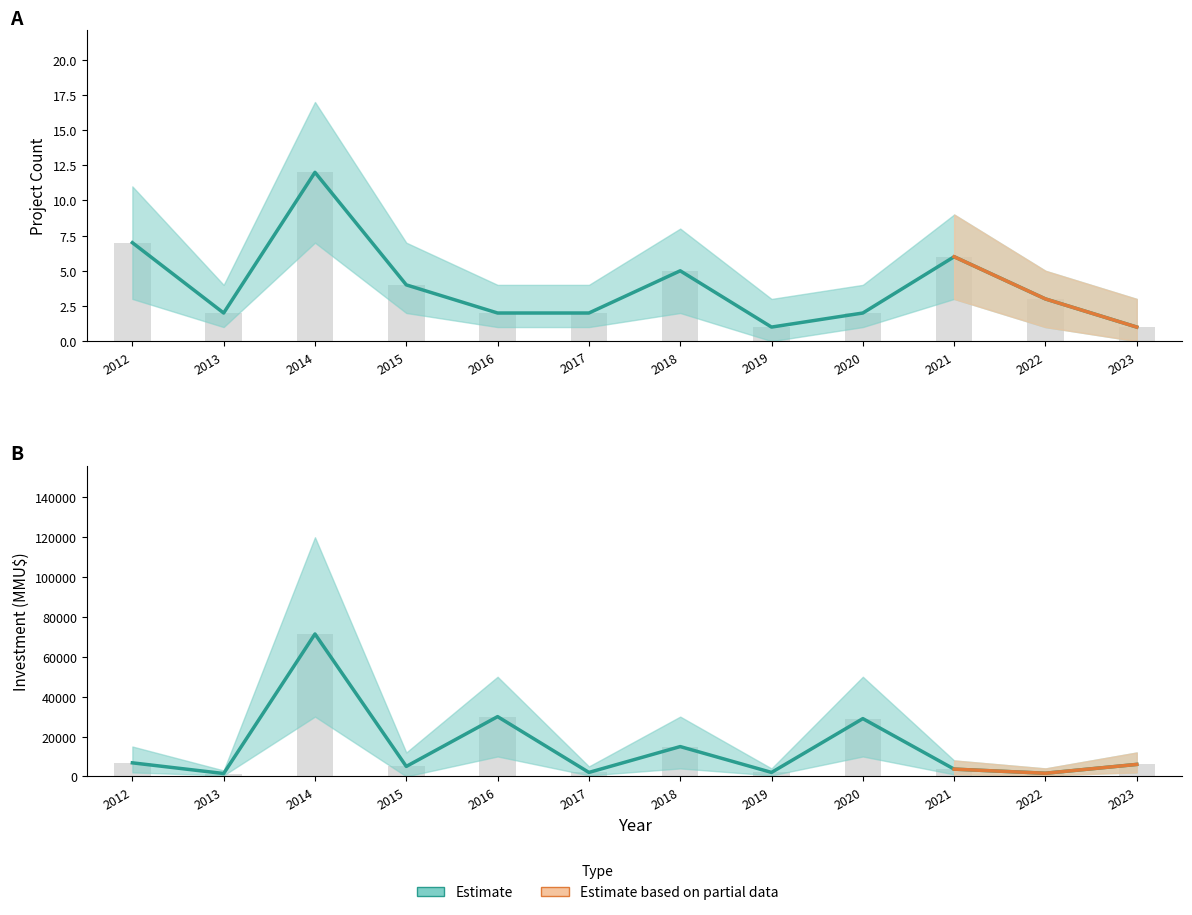

Rank the series by their average value, from highest to lowest.

Investment (MMU$), Project Count